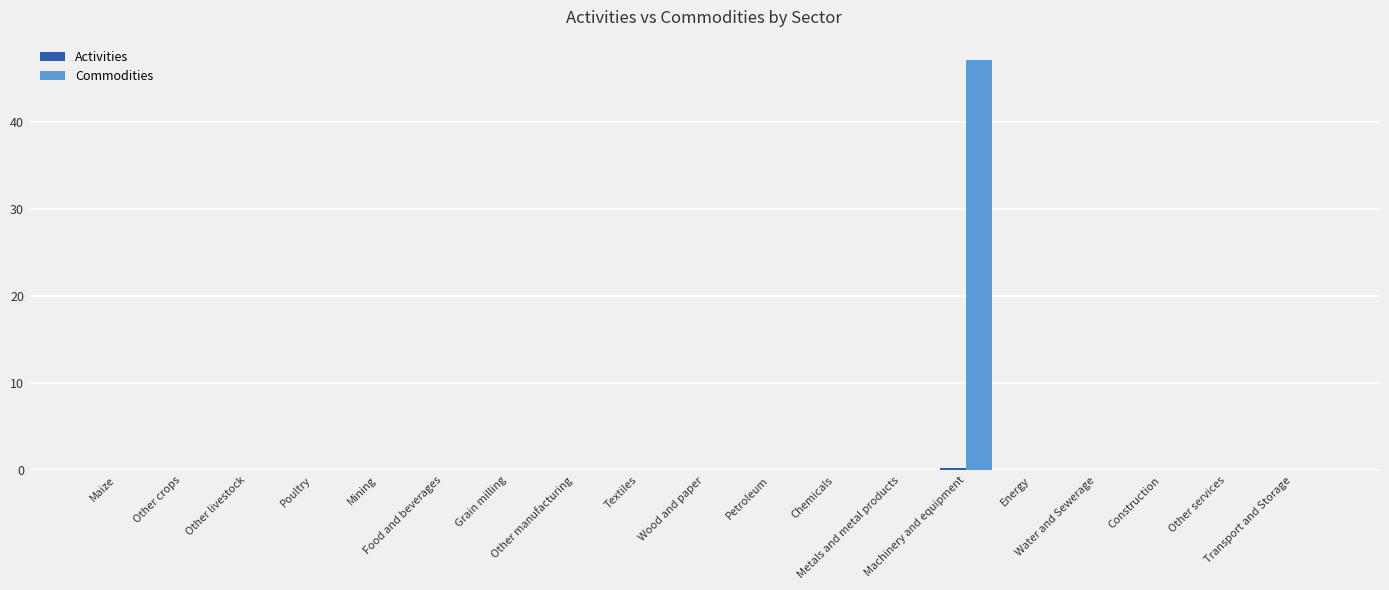

How many series are shown in this chart?

2